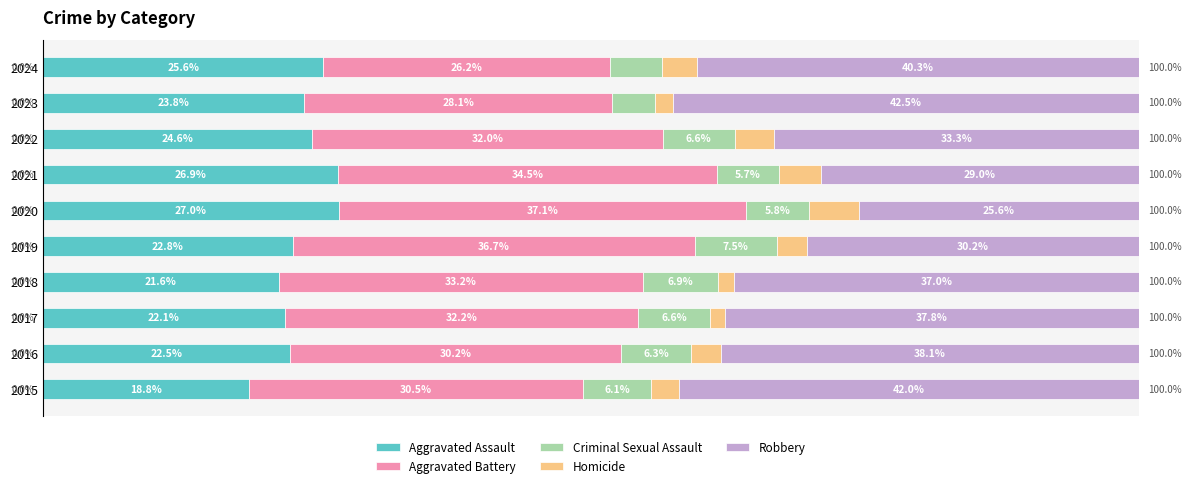

Rank the categories by Aggravated Assault value from highest to lowest.

2020, 2021, 2024, 2022, 2023, 2019, 2016, 2017, 2018, 2015